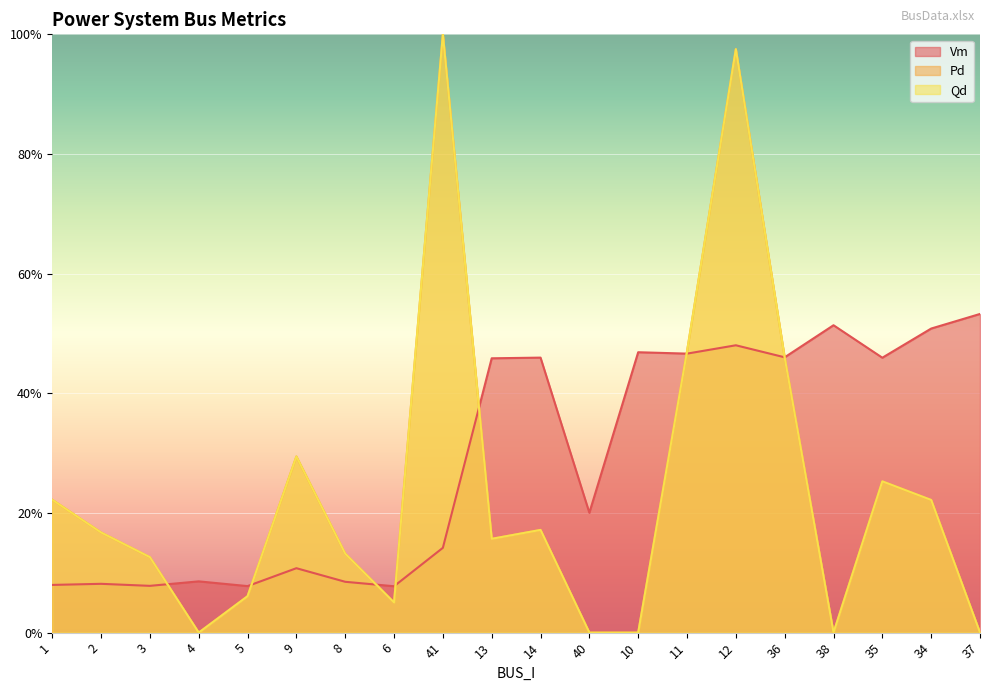

Is it true that Qd equals 0.0 at 37?

True